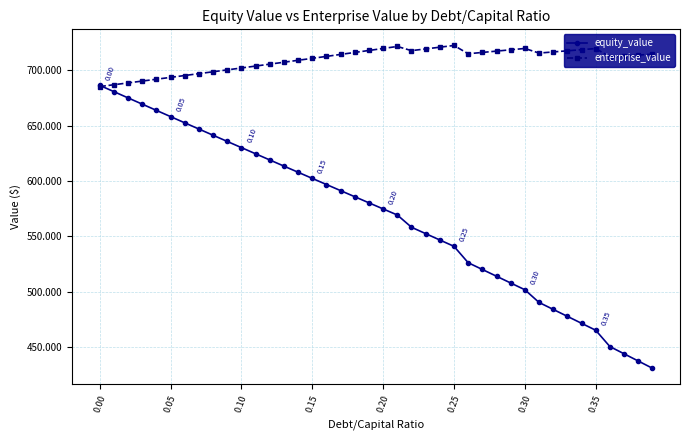

Which series has the largest total across all categories?

enterprise_value